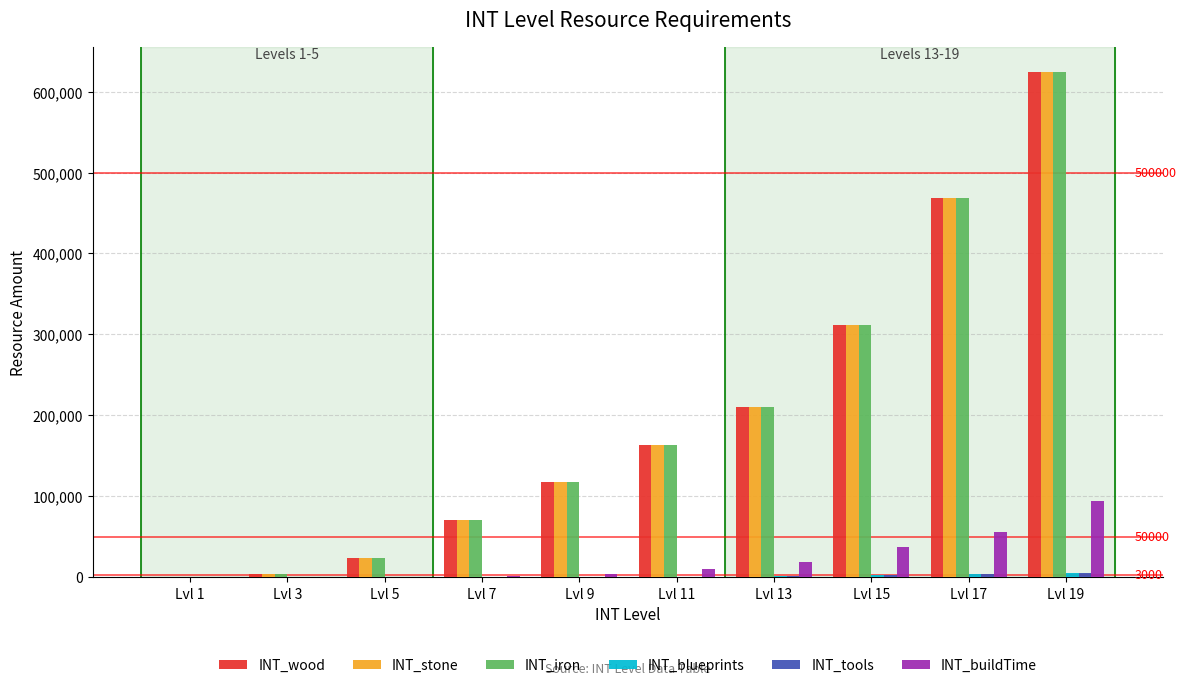

Read the INT_stone value at Lvl 13.

210600